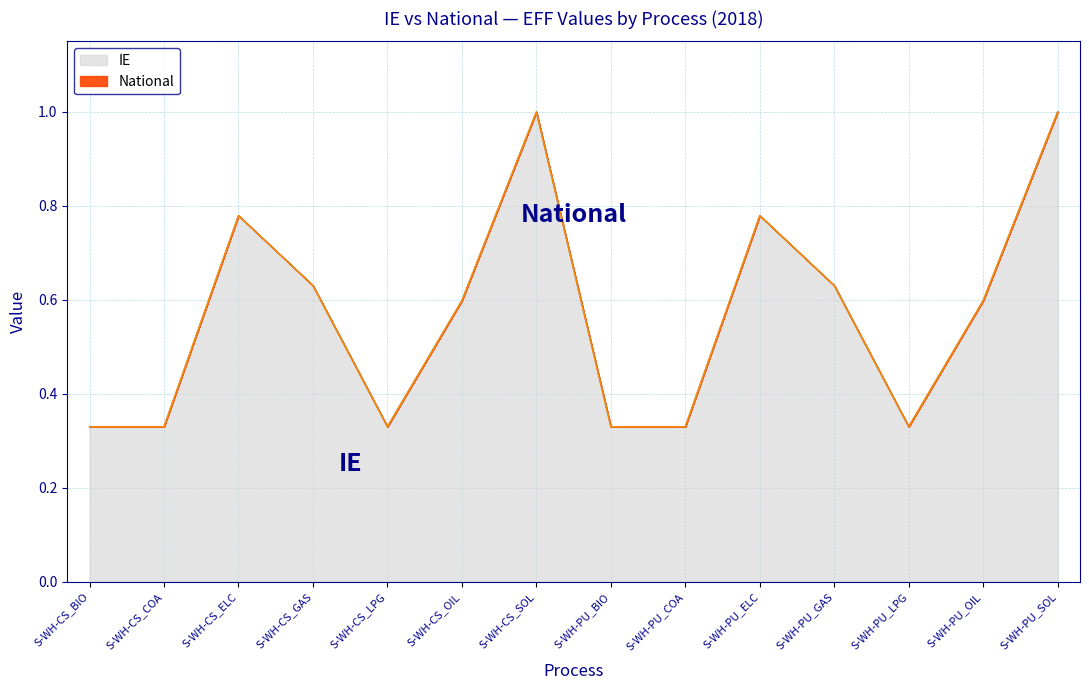

The IE series shows 1.0 at S-WH-PU_GAS. True or false?

False